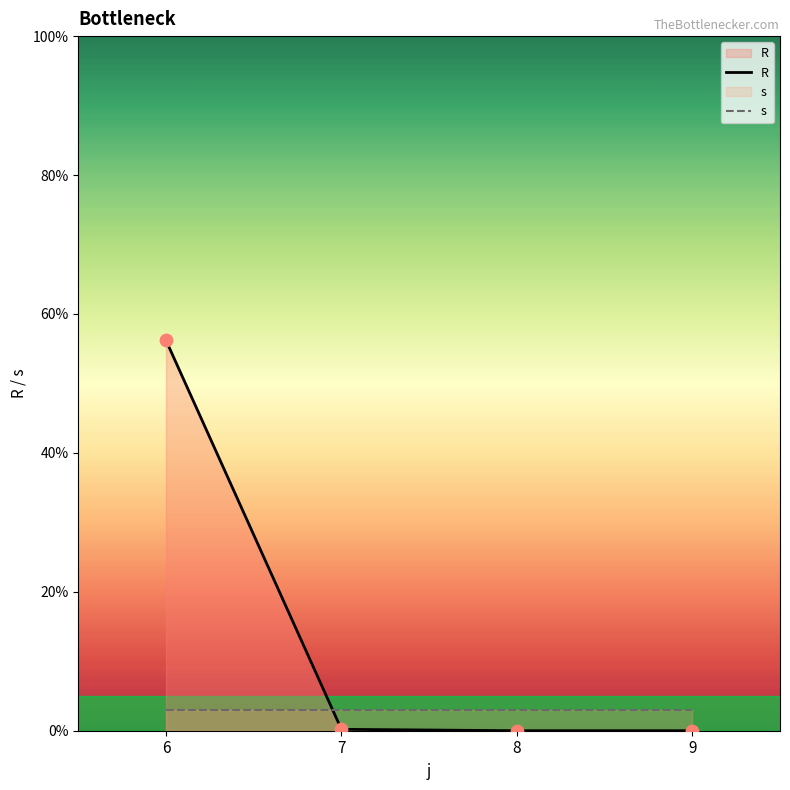

Which series contains the lowest Y value?

R